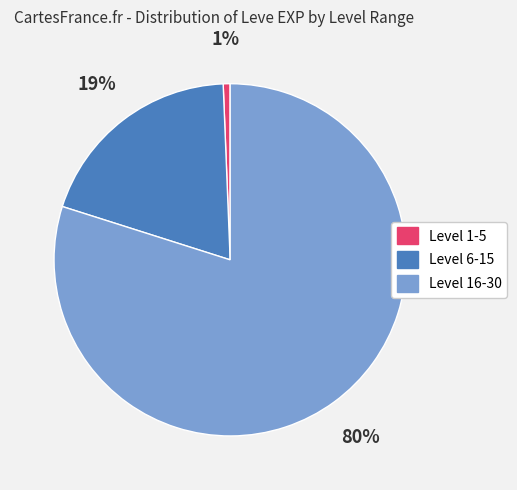

How many slices are in this pie chart?

3